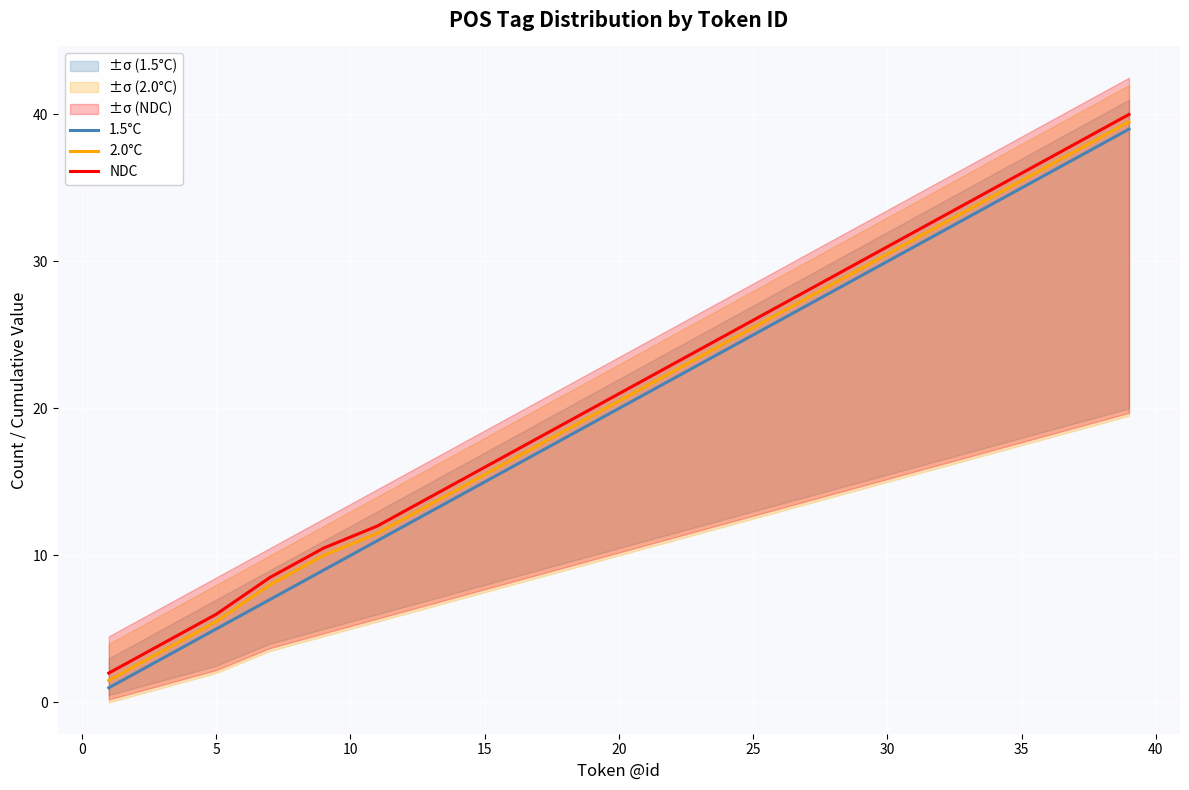

True or false: 1.5°C and NDC intersect in this chart.

False